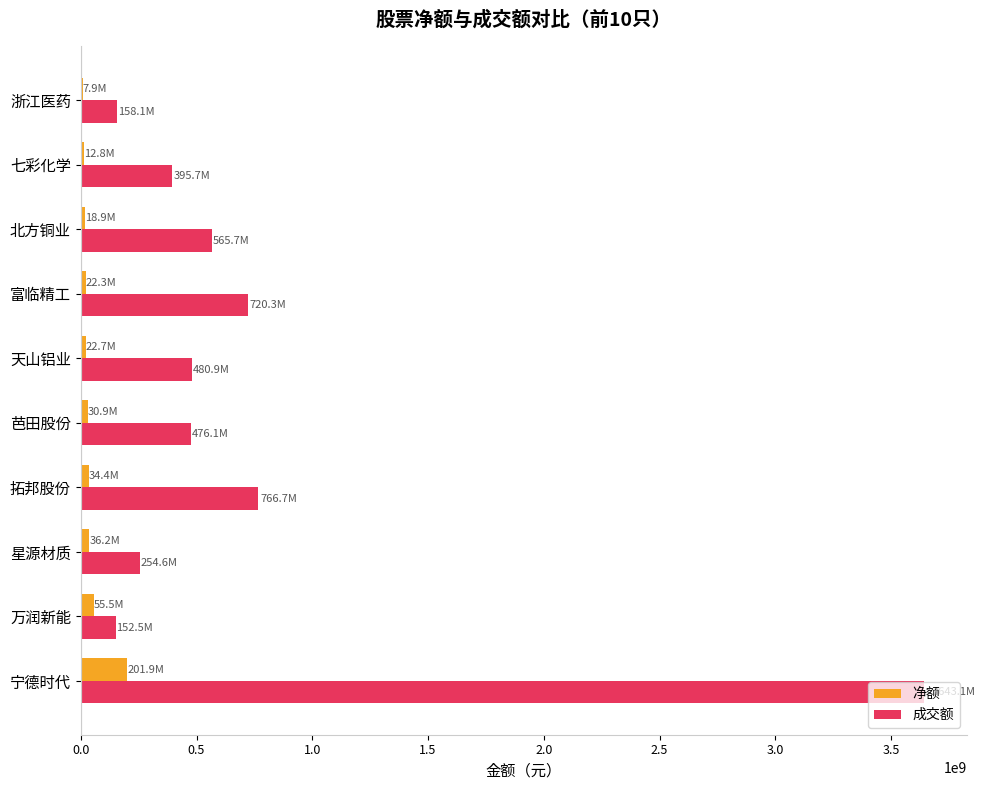

Is it true that 成交额 equals 423560463 at 星源材质?

False